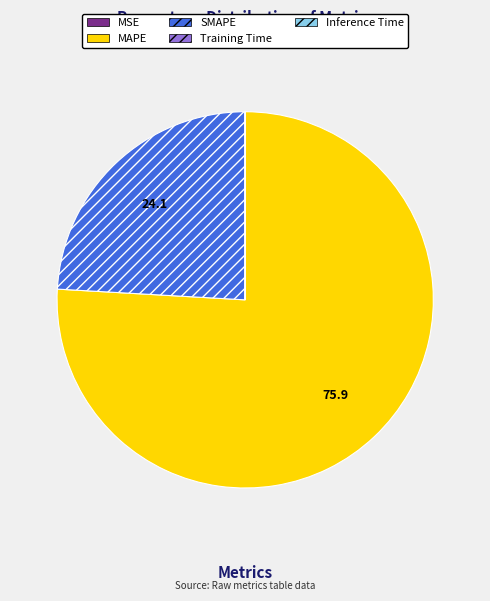

The SMAPE slice represents 24% of the pie. True or false?

True